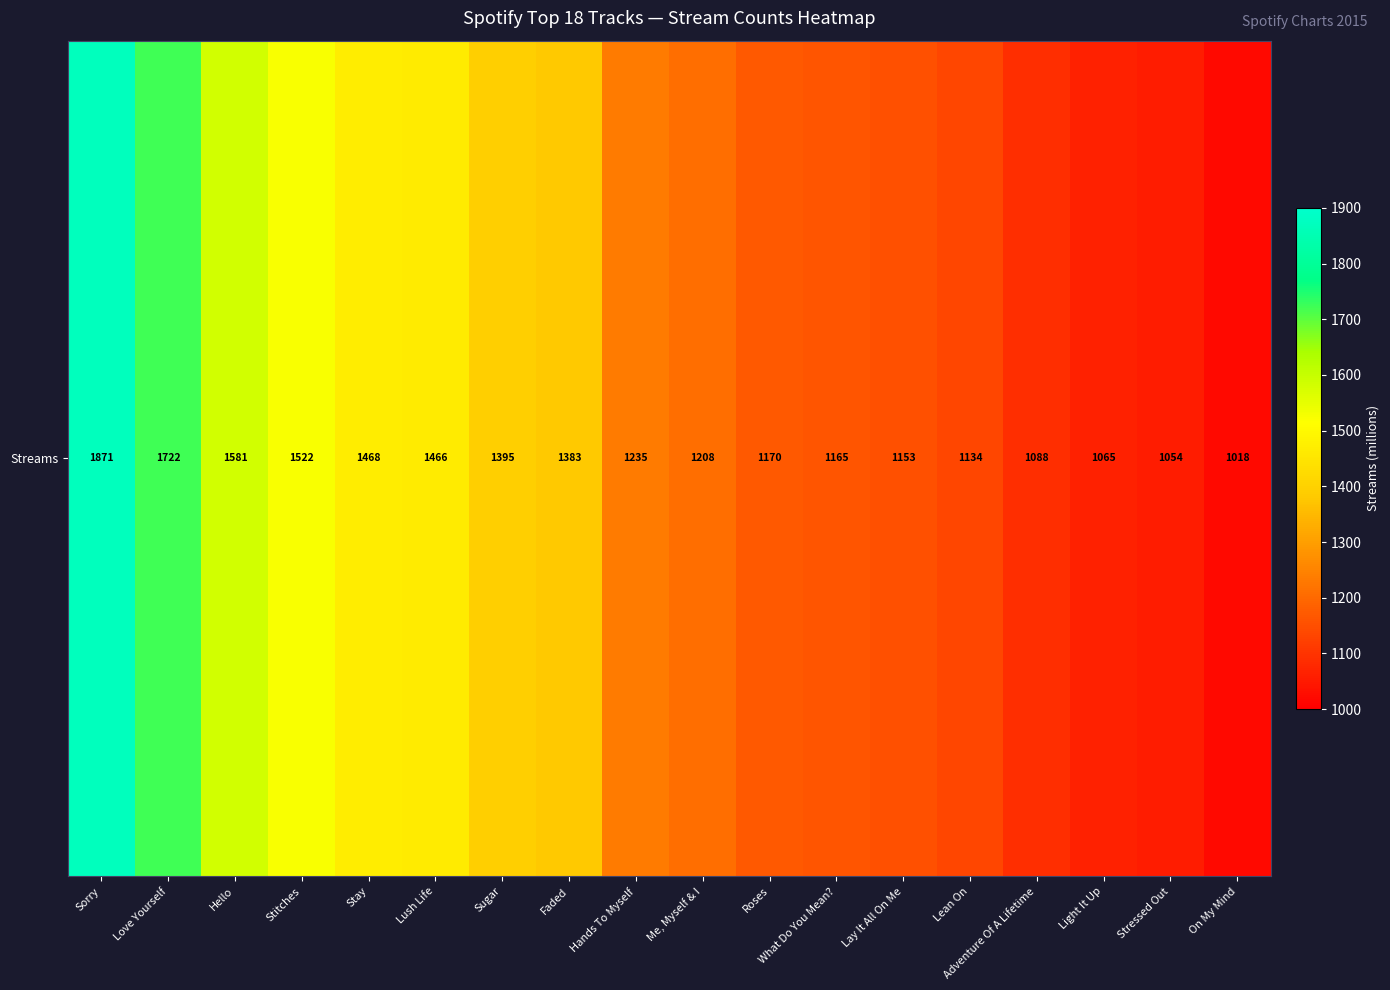

Reading left to right, transcribe all the data shown in this chart.

1871	1722	1581	1522	1468	1466	1395	1383	1235	1208	1170	1165	1153	1134	1088	1065	1054	1018